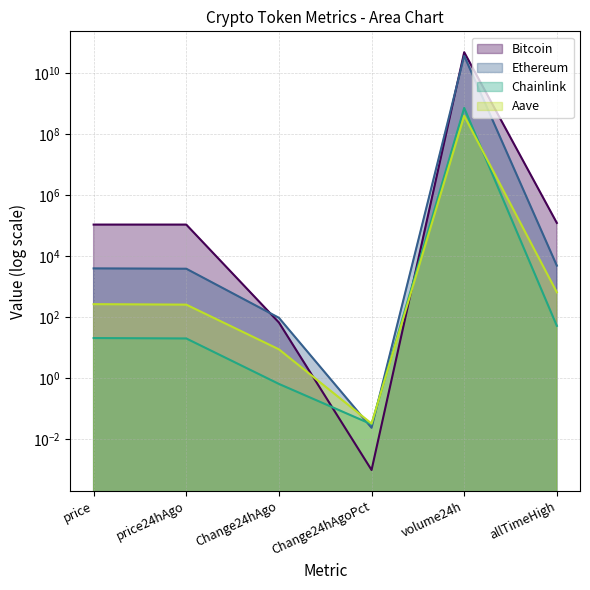

What is the sum of all Bitcoin values?

48623928886.0